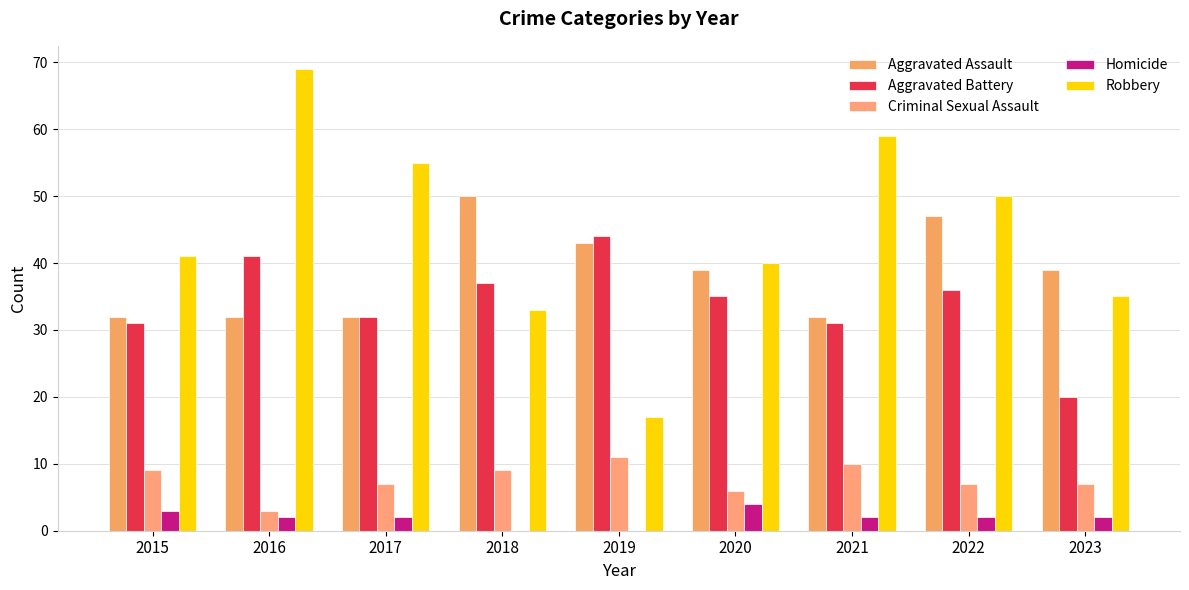

The value of Criminal Sexual Assault at 2020 is 6. True or false?

True